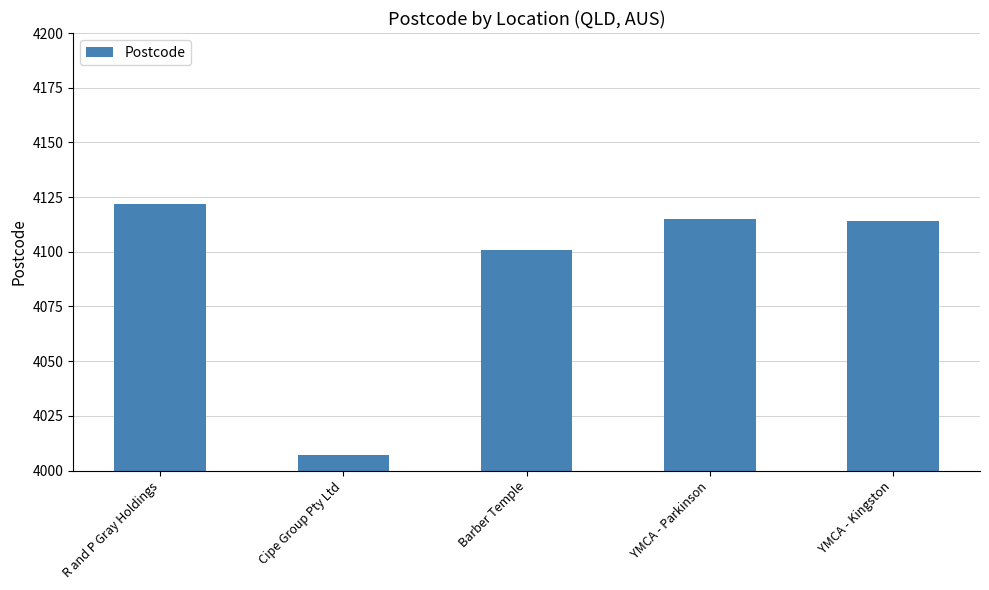

What is the value of the 5th bar from the left?

4114